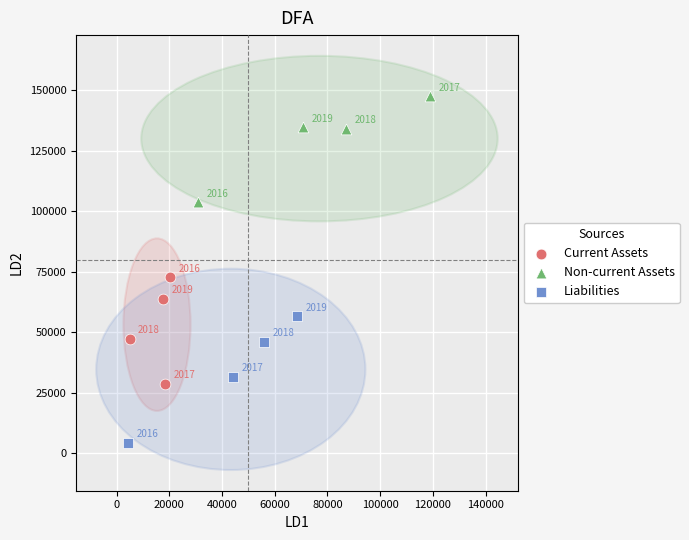

Which series has the widest spread of Y values?

Liabilities